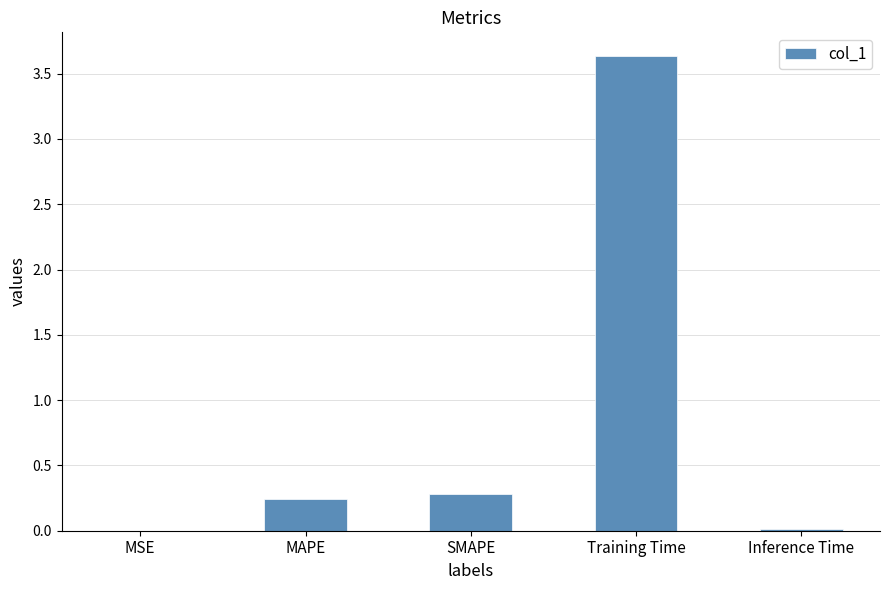

Is it true that the value at SMAPE is 0.3?

True